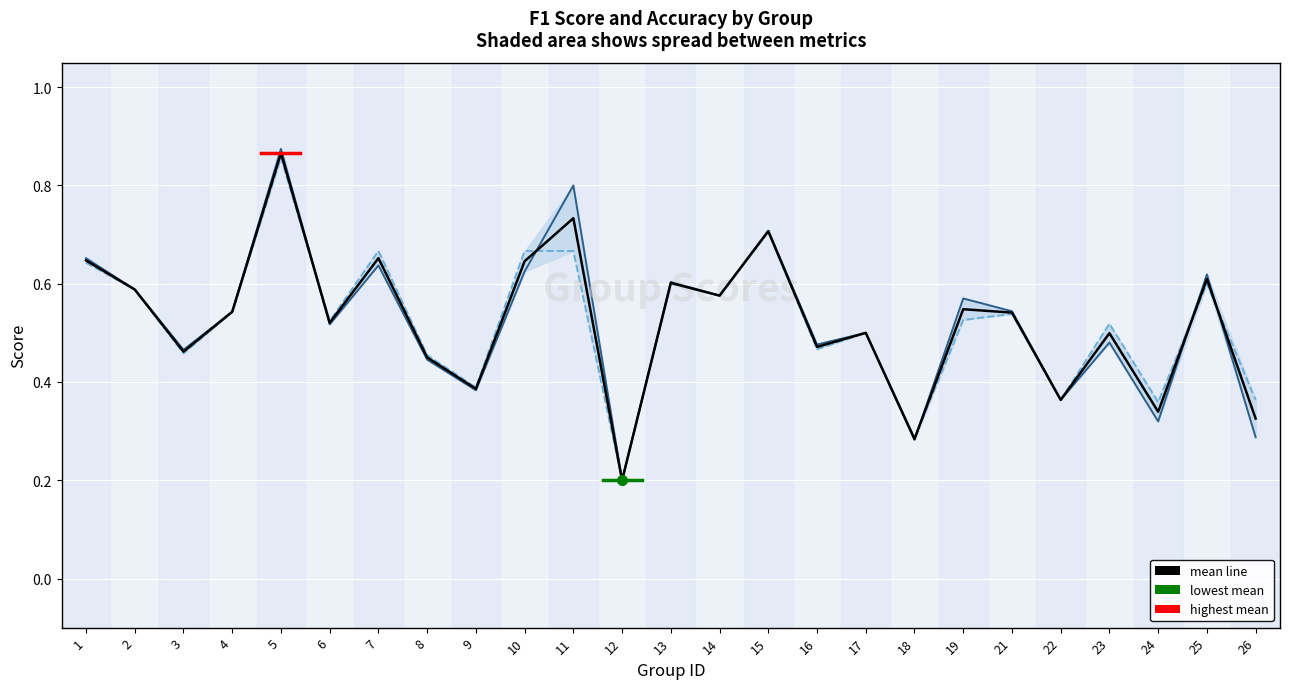

Where do accuracy and f1 first cross each other?

5 and 6